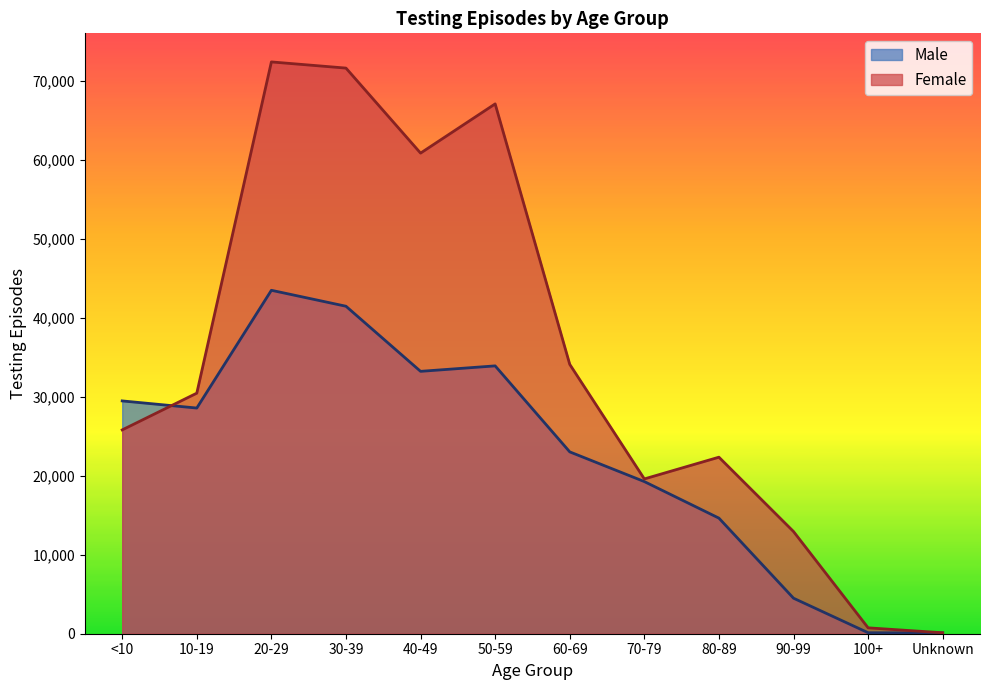

Reading right to left, transcribe all the data shown in this chart.

Male: Unknown=97	100+=126	90-99=4498	80-89=14639	70-79=19268	60-69=23031	50-59=33923	40-49=33231	30-39=41476	20-29=43496	10-19=28583	<10=29486
Female: Unknown=121	100+=745	90-99=12941	80-89=22358	70-79=19605	60-69=34115	50-59=67104	40-49=60869	30-39=71638	20-29=72419	10-19=30467	<10=25815